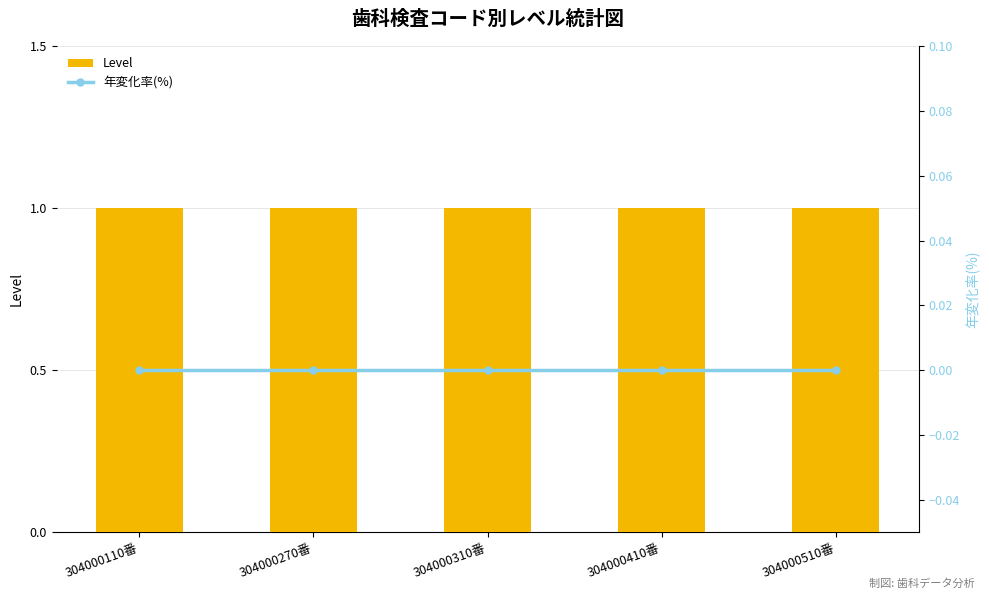

Rank the series at 304000110番 from lowest to highest value.

年変化率(%), Level